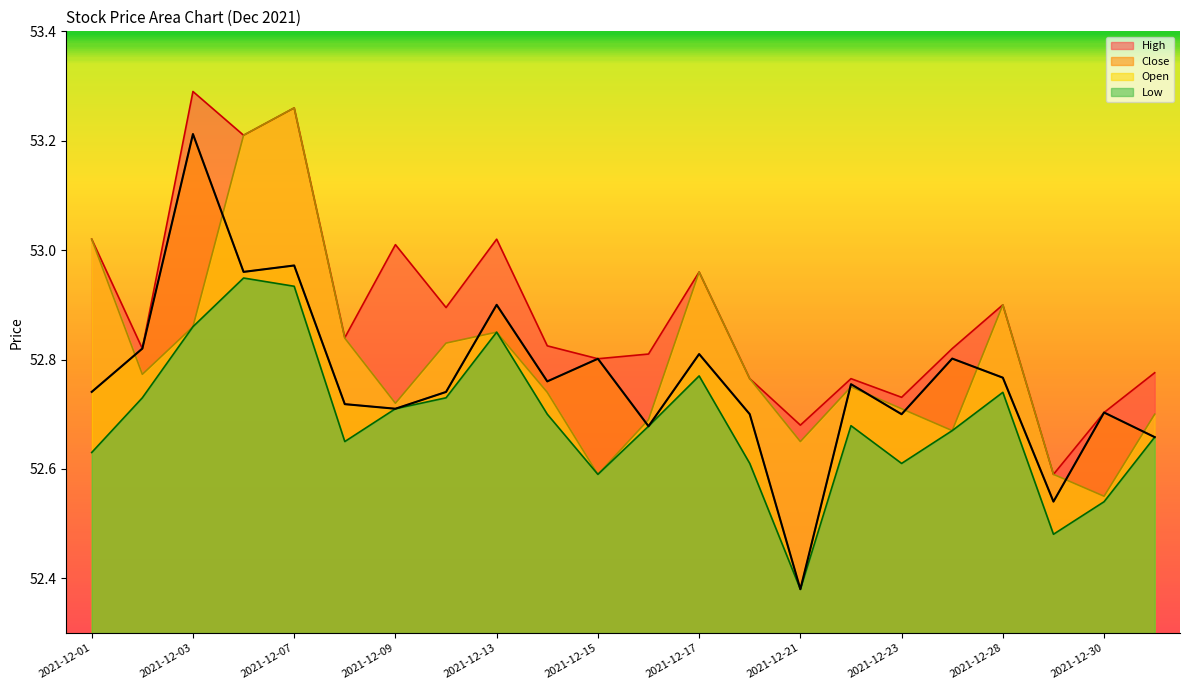

Between 2021-12-20 and 2021-12-27, which is larger?

2021-12-20